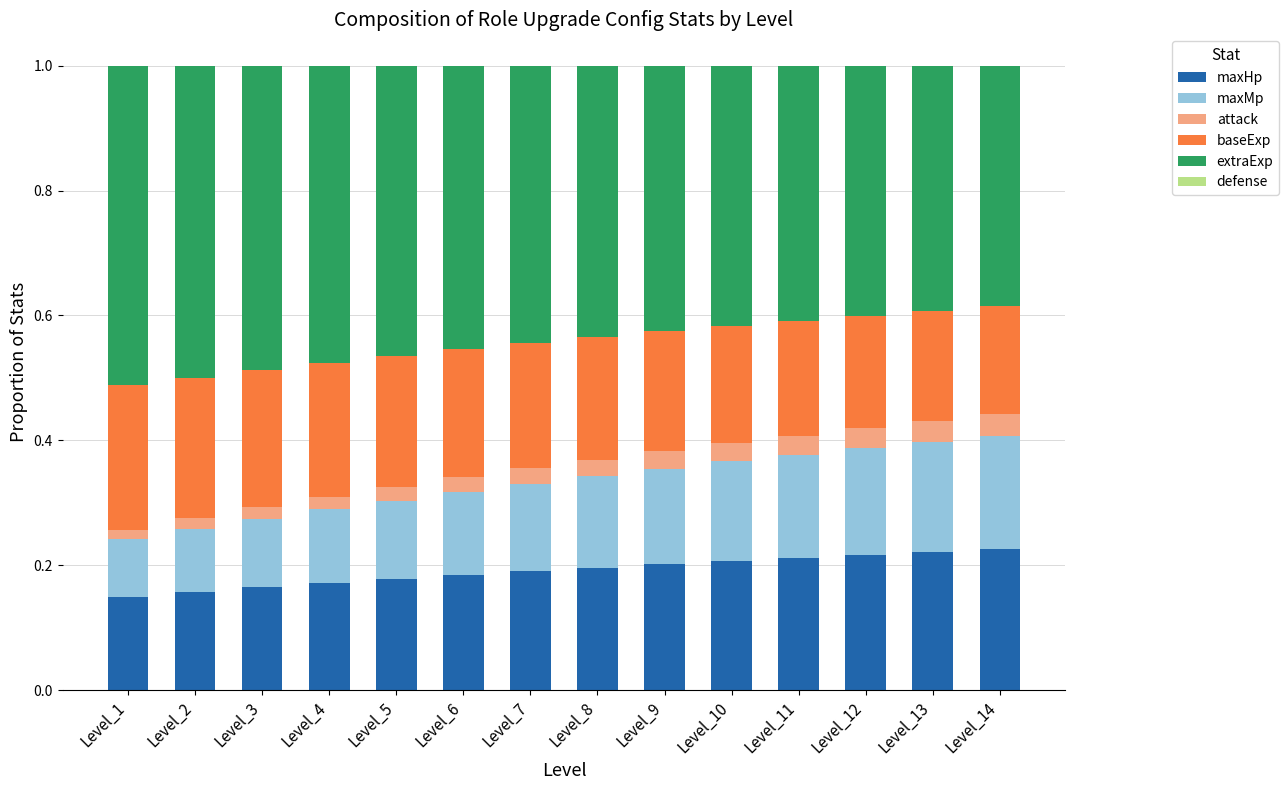

What is the total value across all series at Level_9?

1.0